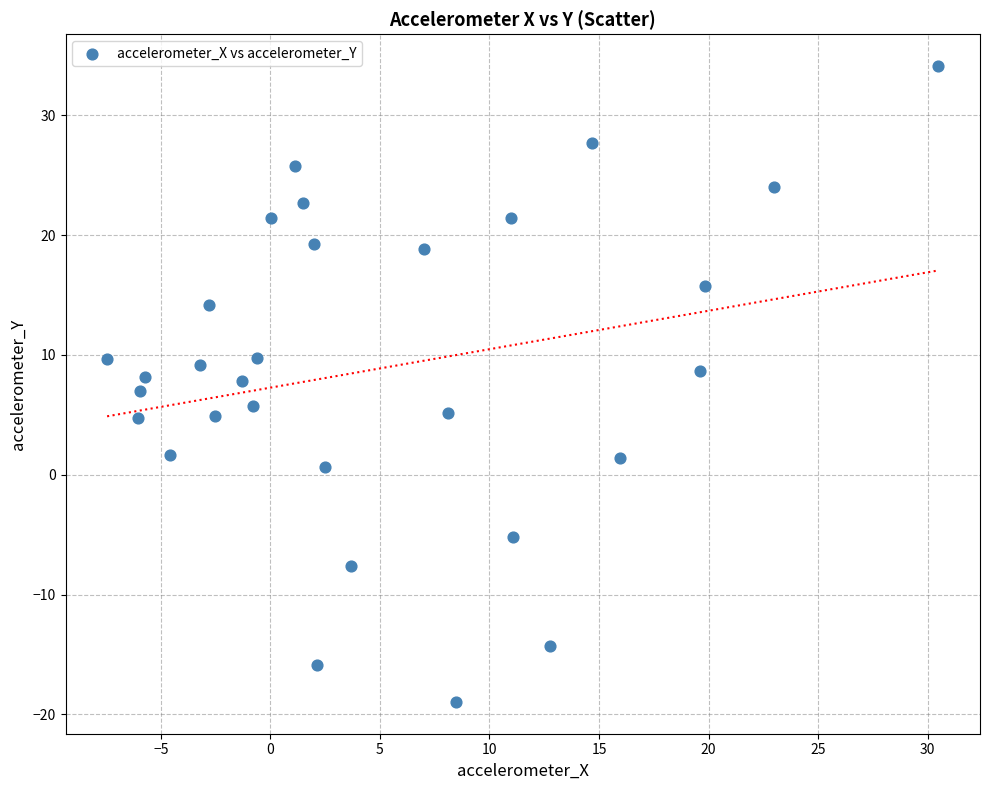

What is the range of X values (max minus min)?

37.9